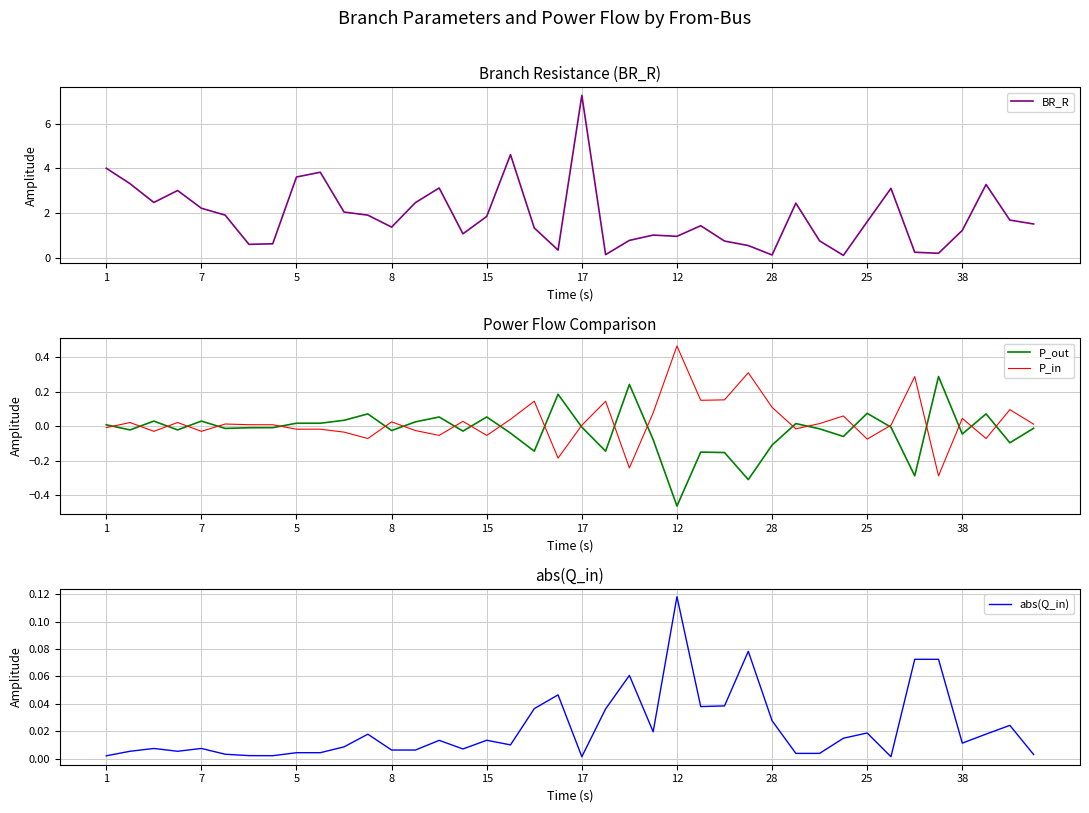

At which label does P_in reach its peak?

12